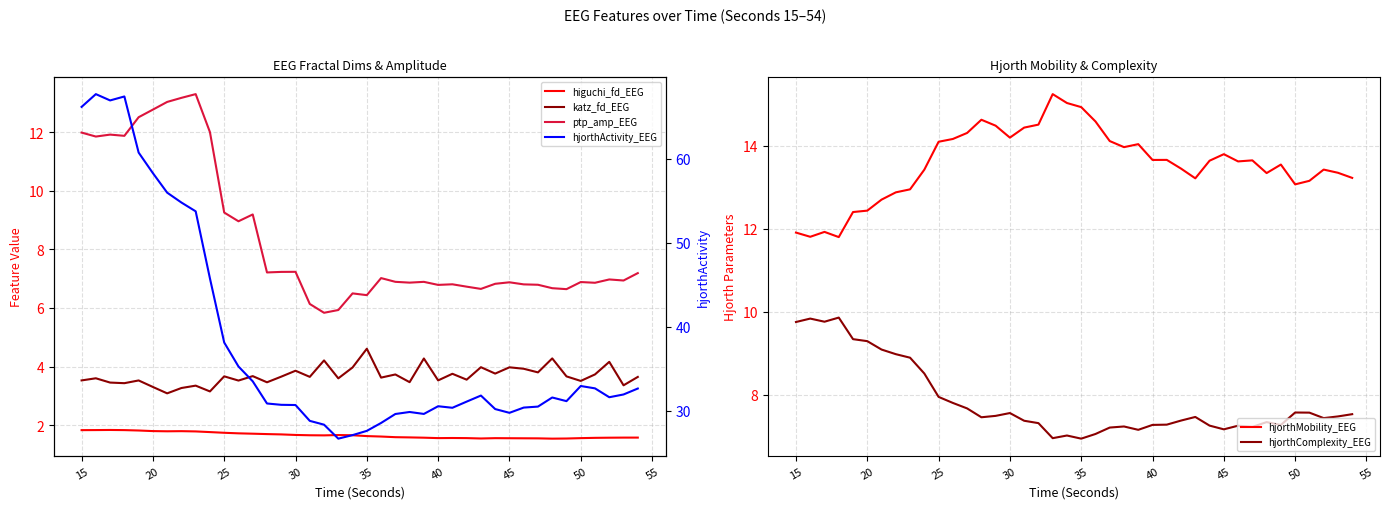

What is the maximum value for hjorthMobility_EEG?

15.2